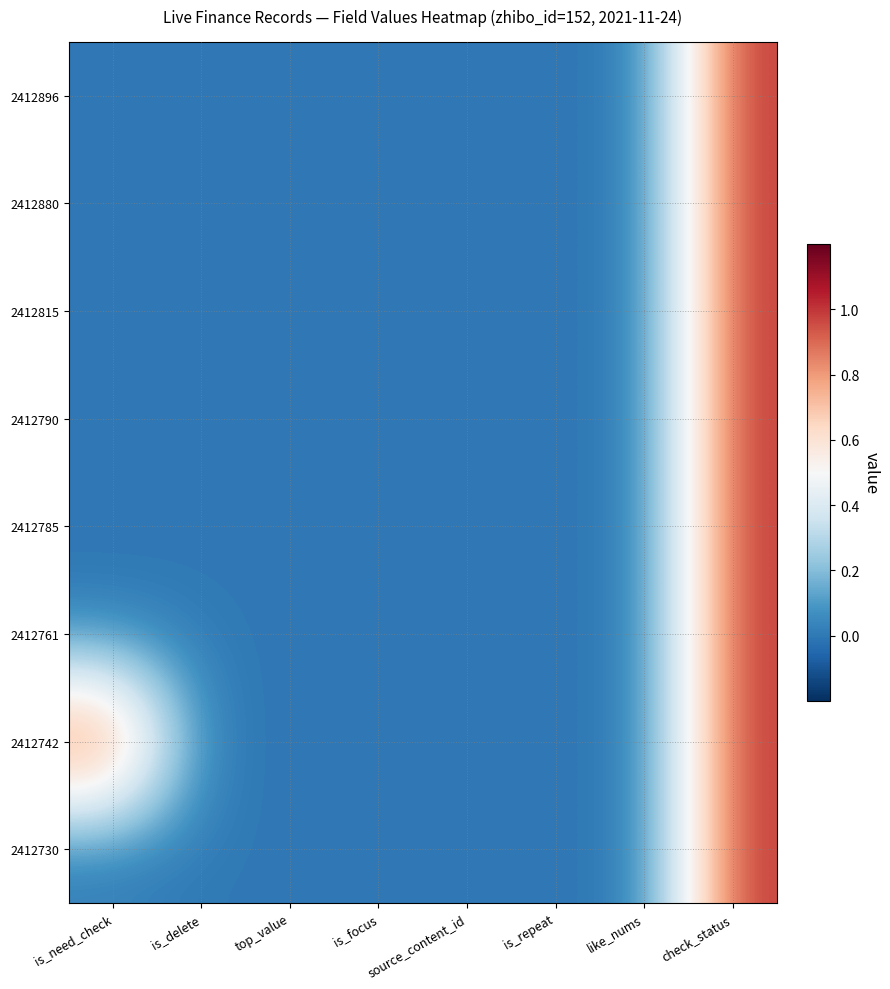

At which category is the sum across all series the highest?

check_status